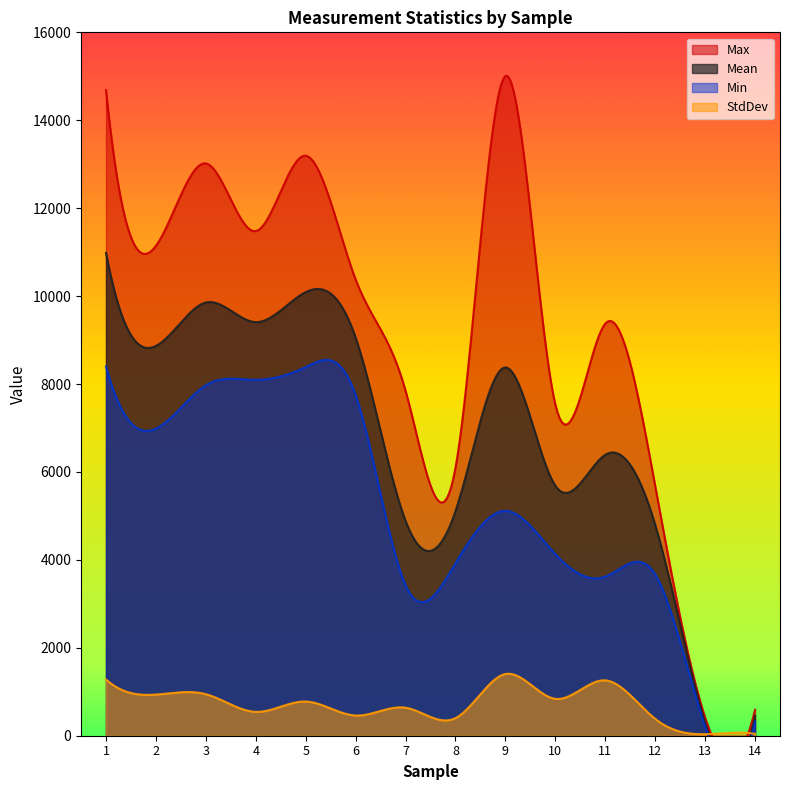

Which has a higher value, 12 or 11?

11